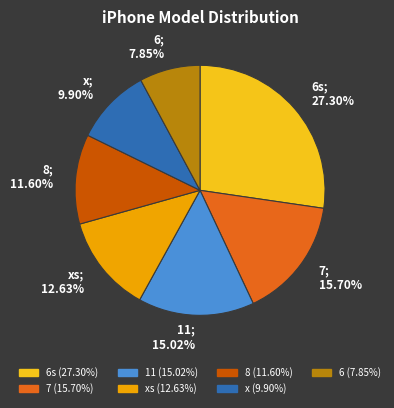

Does any single category account for the majority?

No